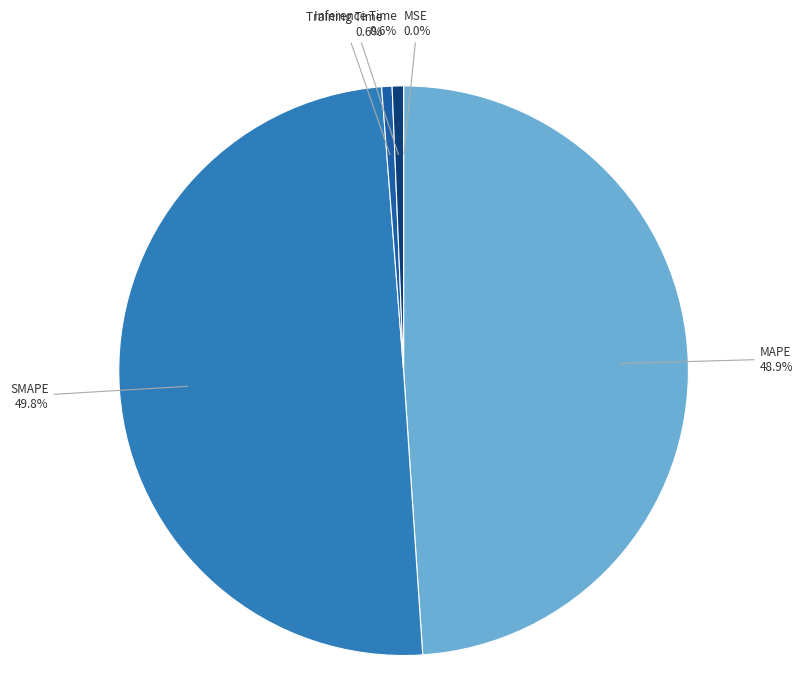

Which slice is the largest?

SMAPE